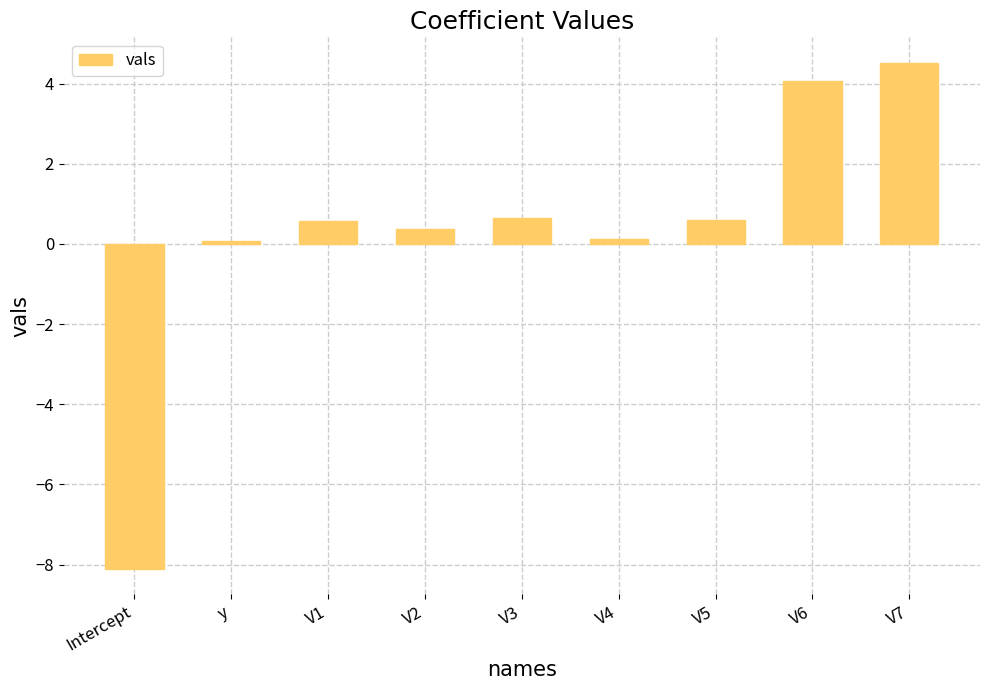

The value at V7 is 4.5. True or false?

True